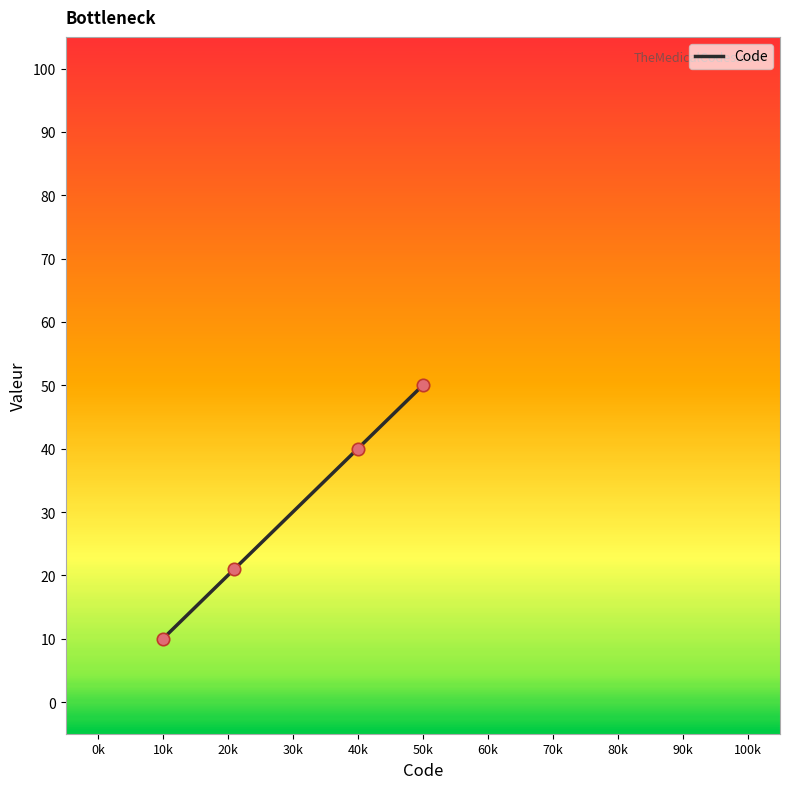

What is the difference between the second highest and second lowest values?

19